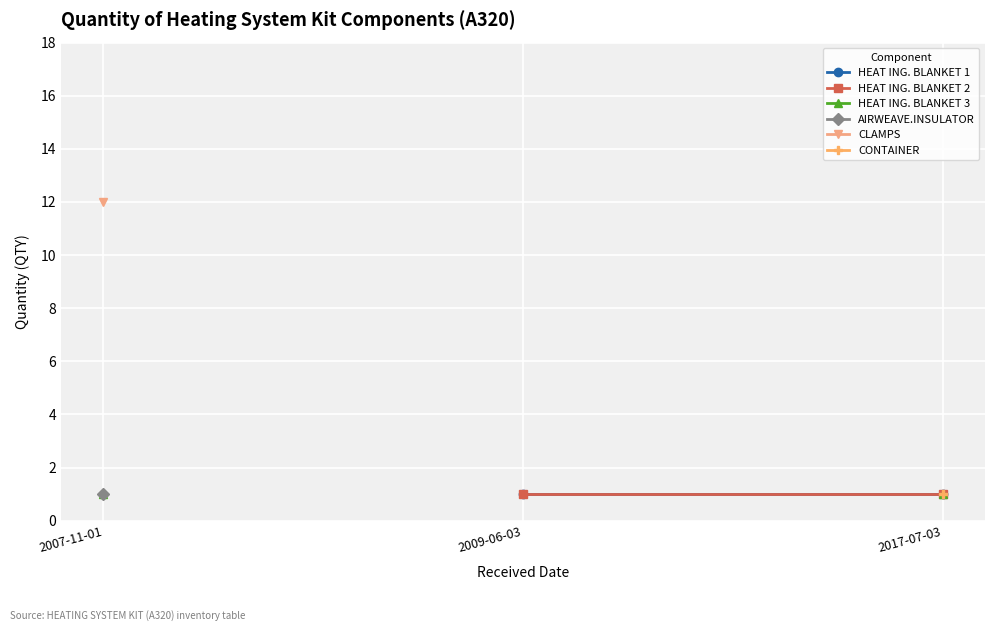

How many values in HEAT ING. BLANKET 3 are above zero?

2